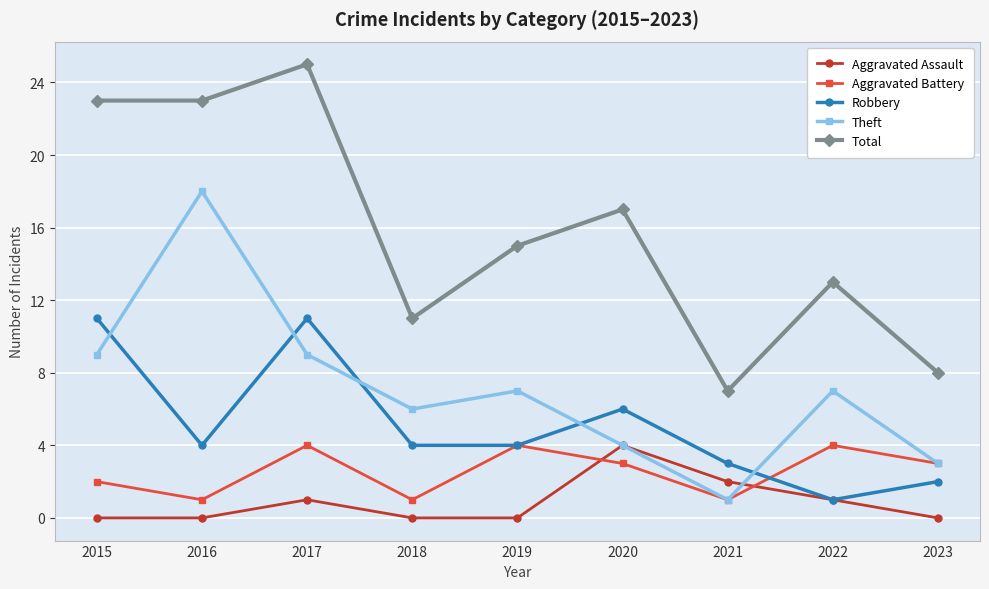

What is the total value across all series at 2021?

14